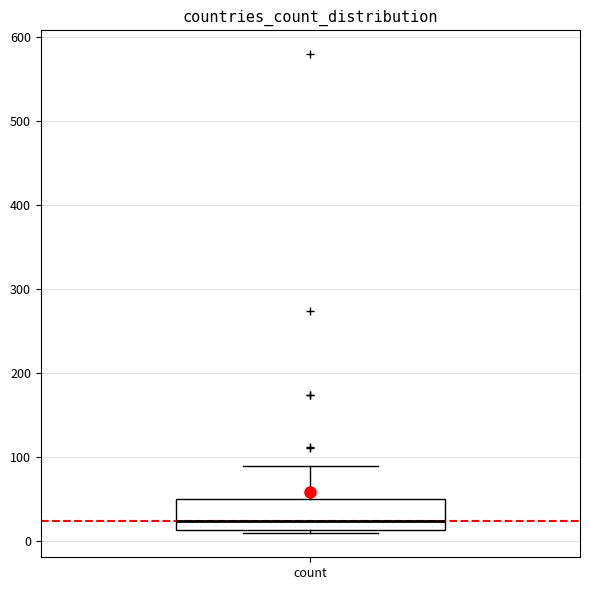

Where is the lower edge of the box for count on the y-axis? The values are not printed on the chart, so give them approximately, as read against the axis.

10